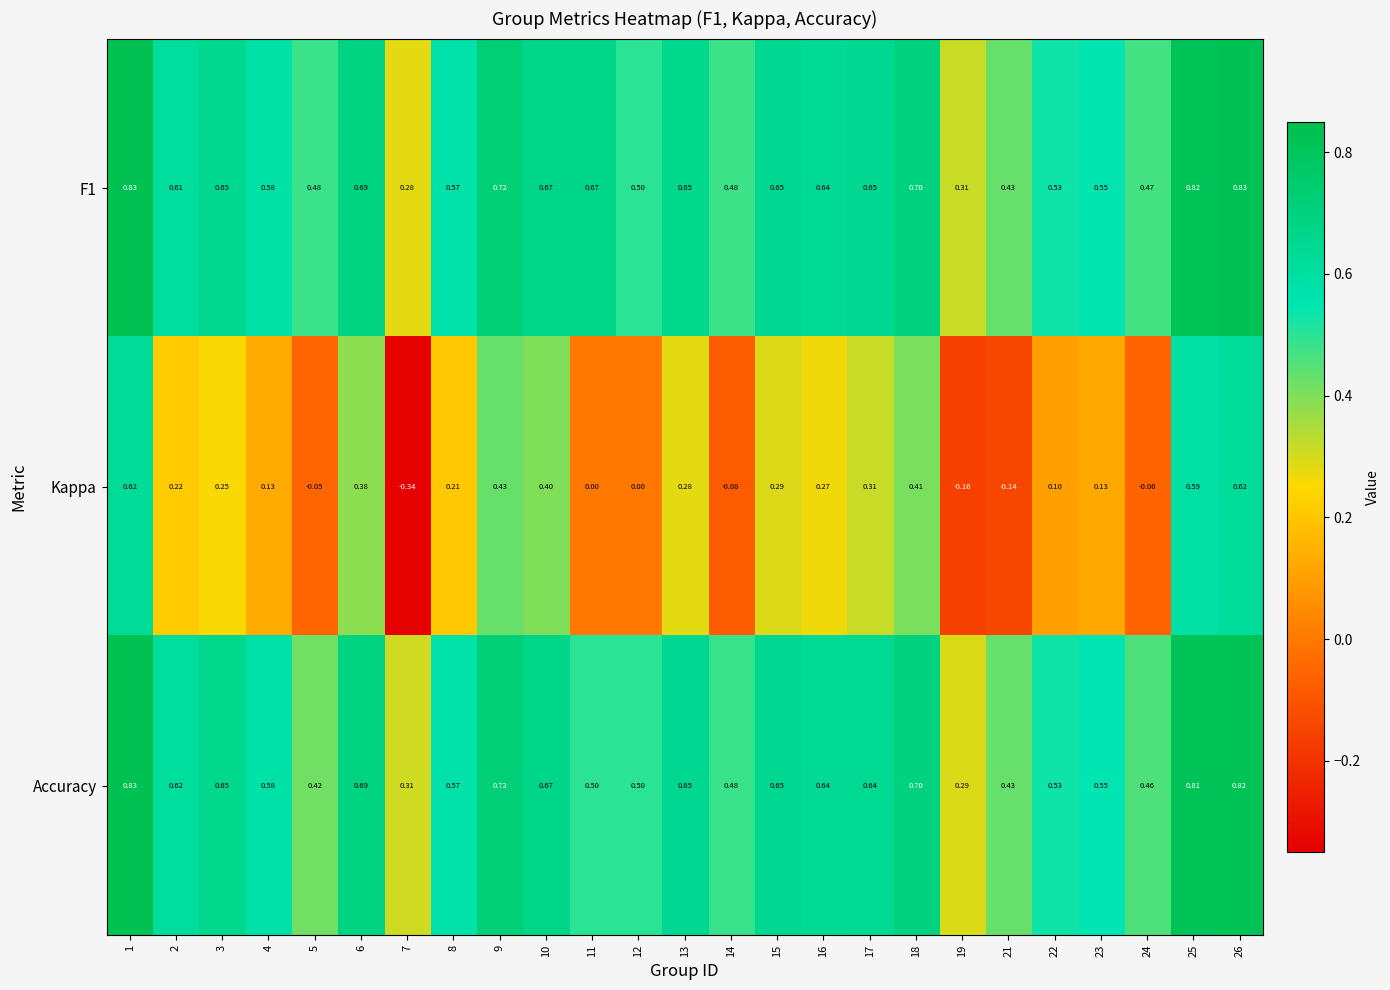

Is the value of F1 at 1 greater than the value of Kappa at 23?

Yes